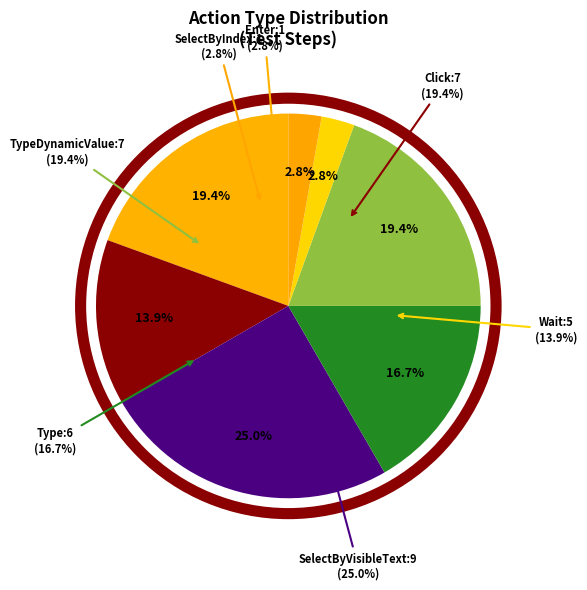

What is the change in value from Wait to TypeDynamicValue?

+2